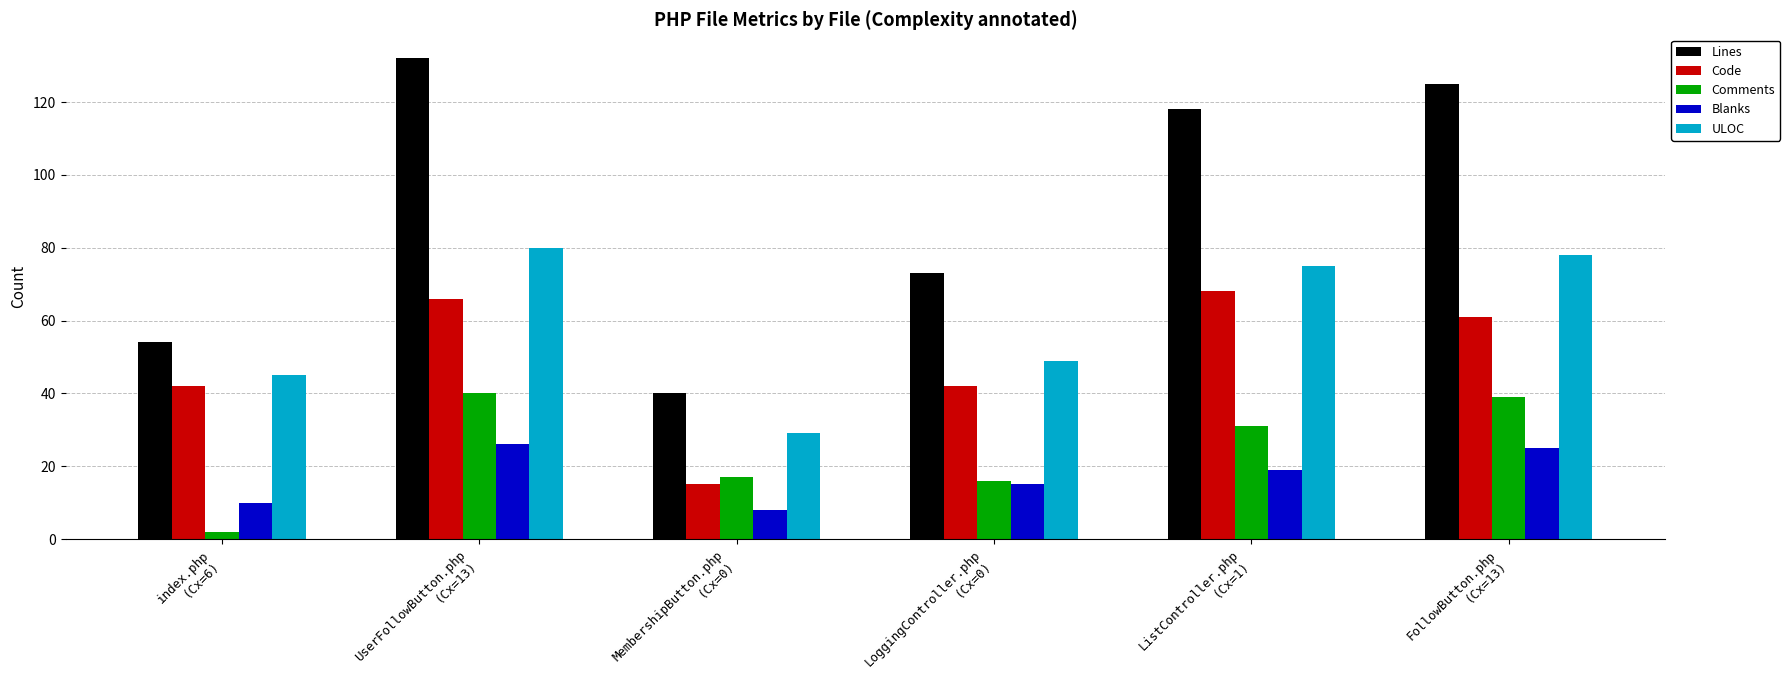

What is the label of the 1st bar from the right?

FollowButton.php
(Cx=13)